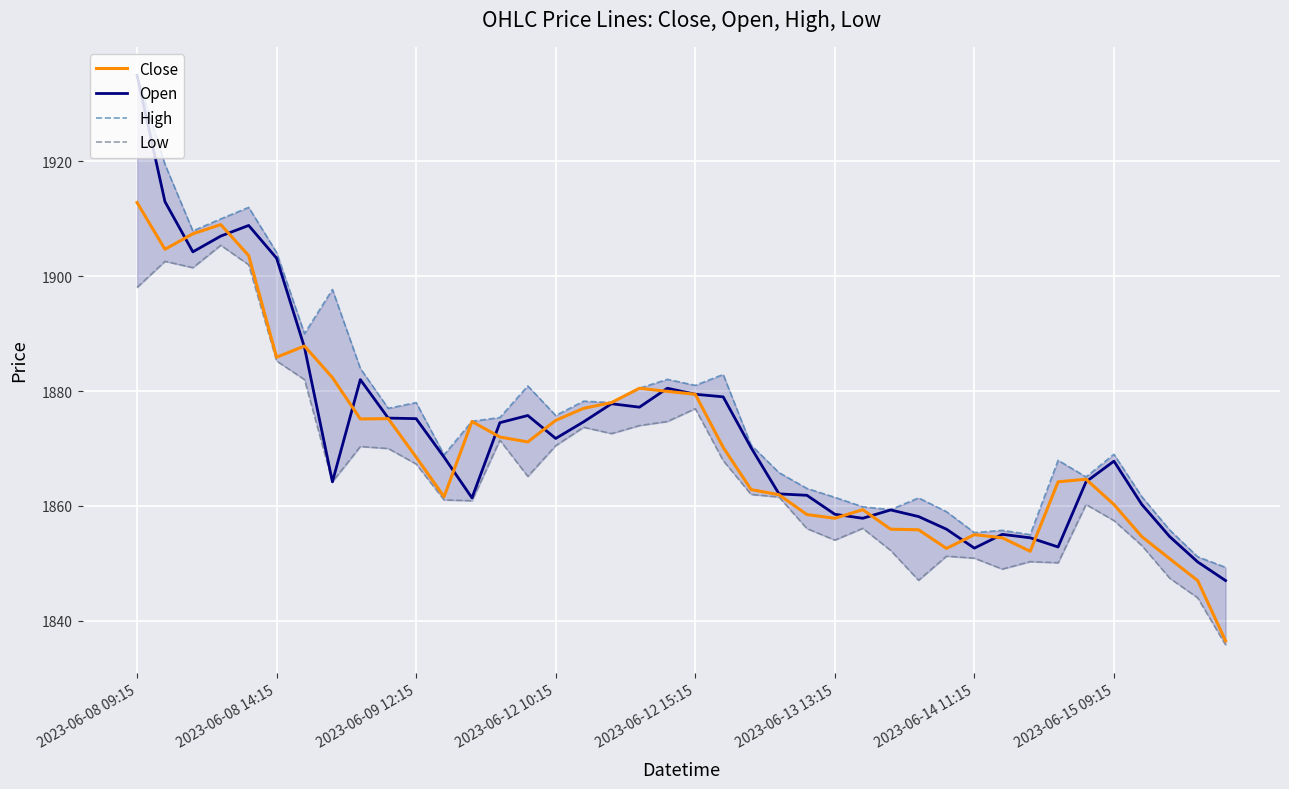

Between 10 and 36, which series saw the biggest shift?

High